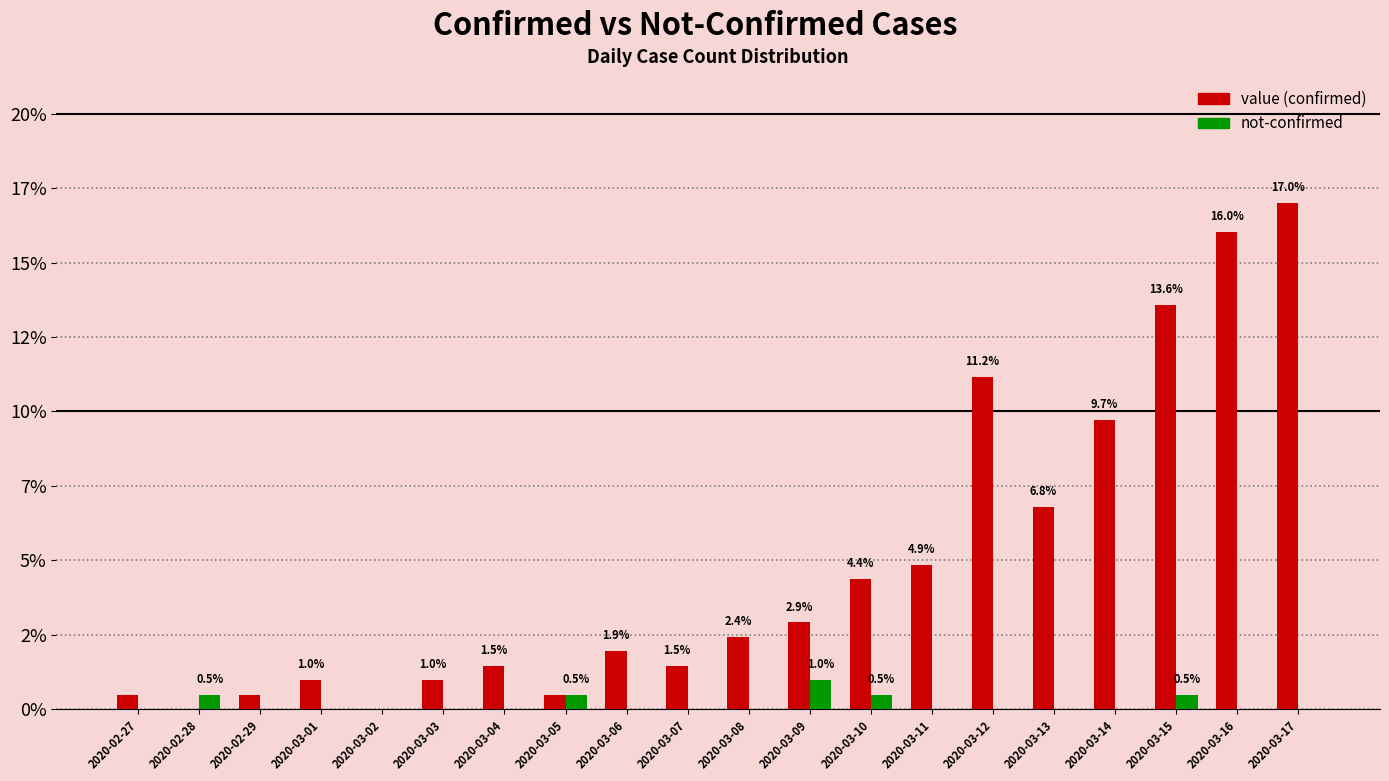

True or false: value has a value of 27.8 at 2020-03-16.

False